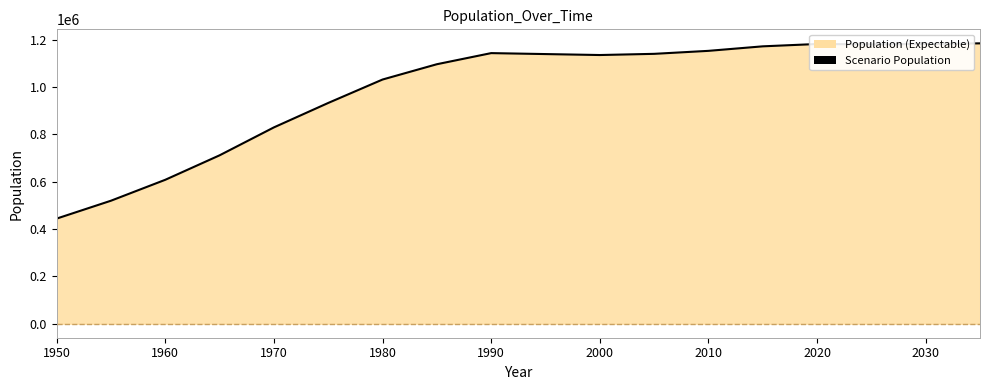

What is the difference between the maximum and minimum values?

740758